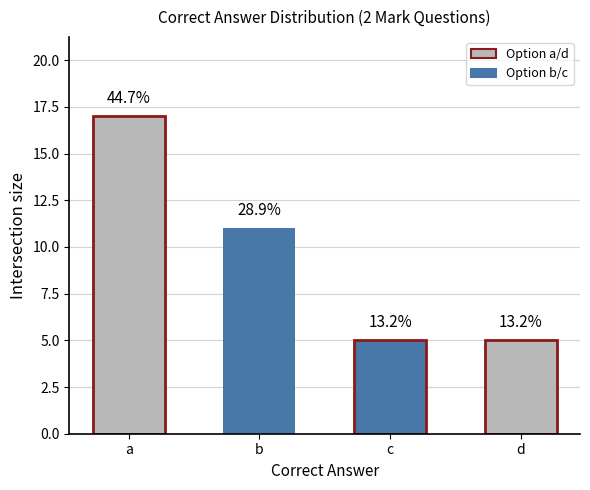

Rank the categories by value from highest to lowest.

a, b, c, d